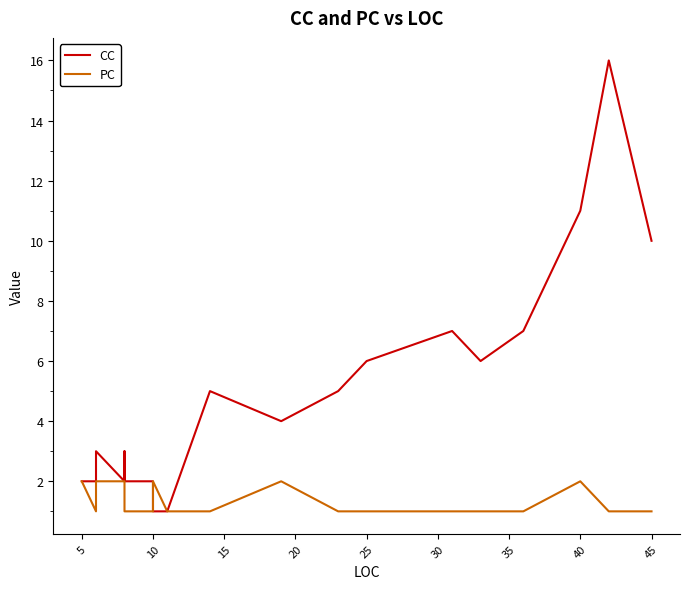

Count the number of data series in this chart.

2